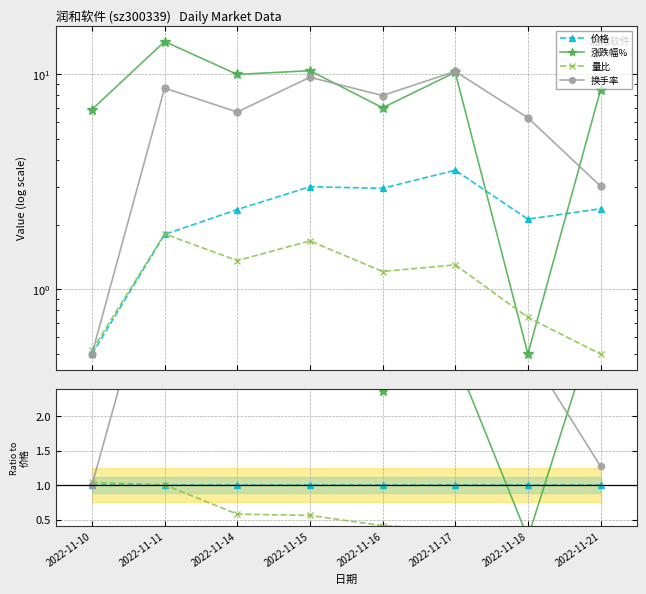

What are all the series names shown in the legend?

价格, 涨跌幅%, 量比, 换手率